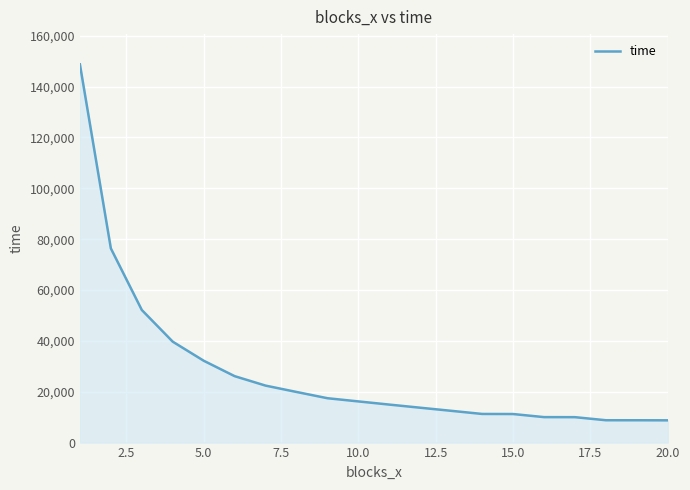

What is the greatest value displayed?

148733.0